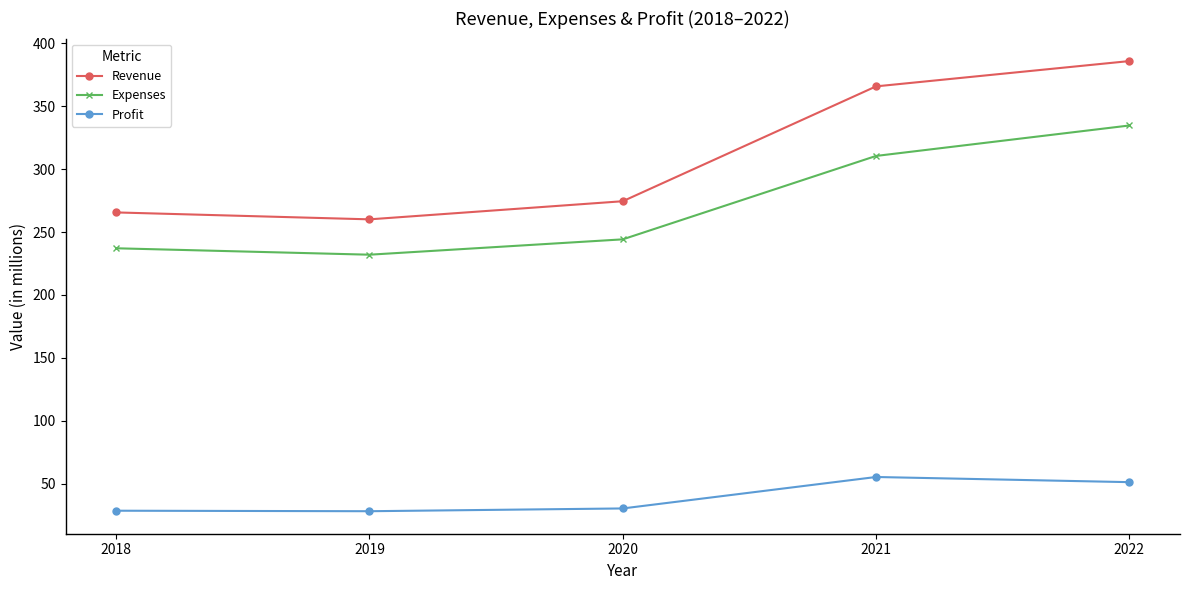

At which label does Revenue first exceed 274?

2020